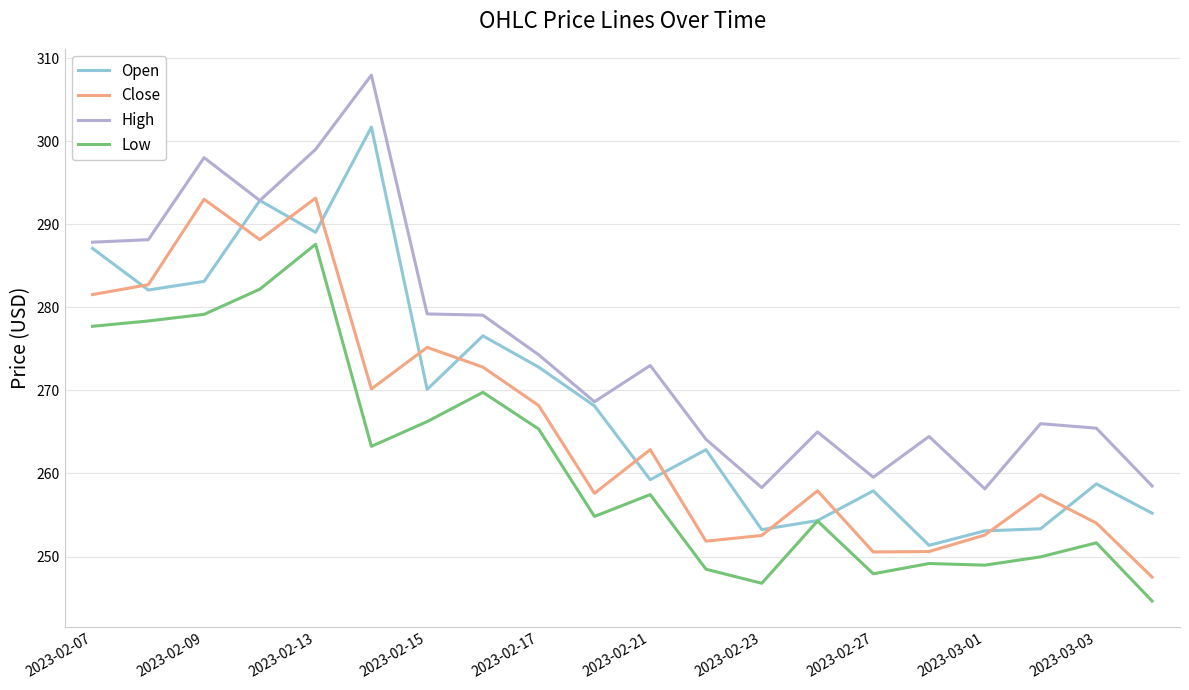

Which series has the largest total across all categories?

High